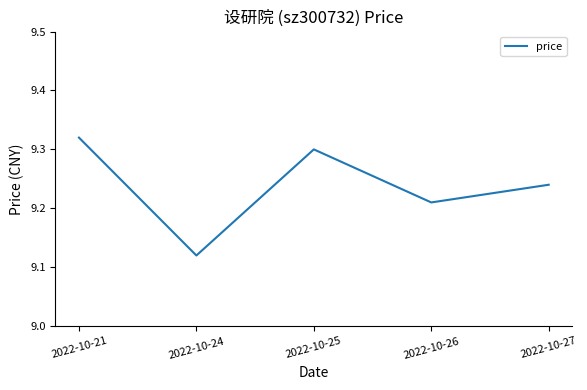

At which category does the chart reach its minimum across all series?

2022-10-24